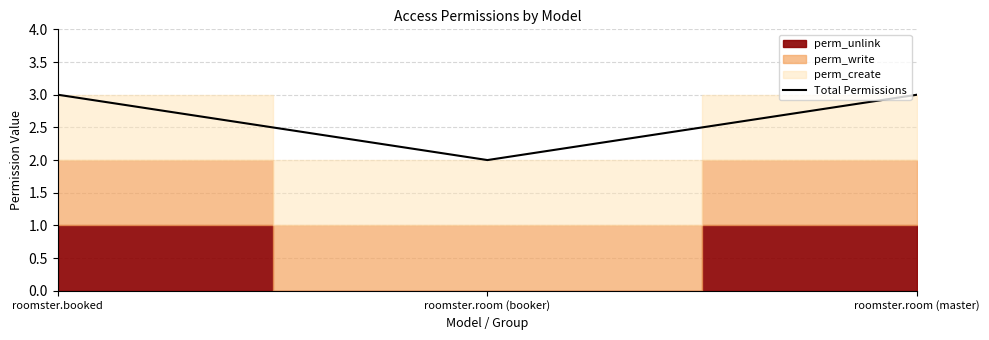

Reading left to right, what are all the values shown in this chart?

roomster.booked=3	roomster.room (booker)=2	roomster.room (master)=3